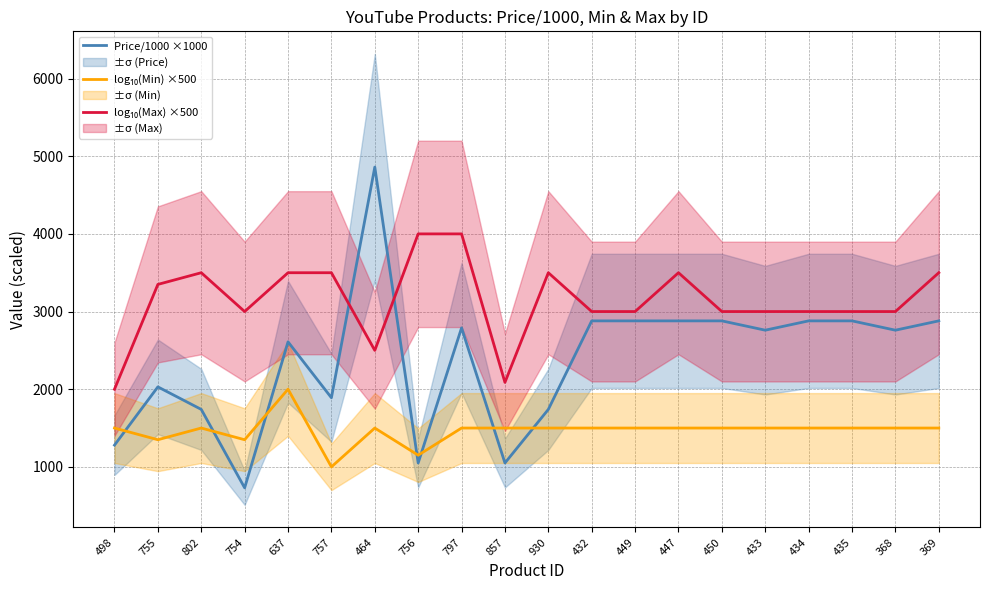

Where is the first local minimum for log₁₀(Max) ×500?

754